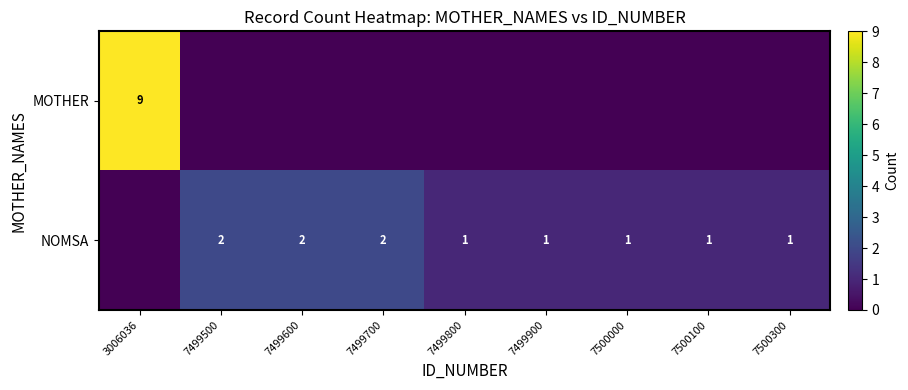

What is the spread (max minus min) of values at 3006036?

9